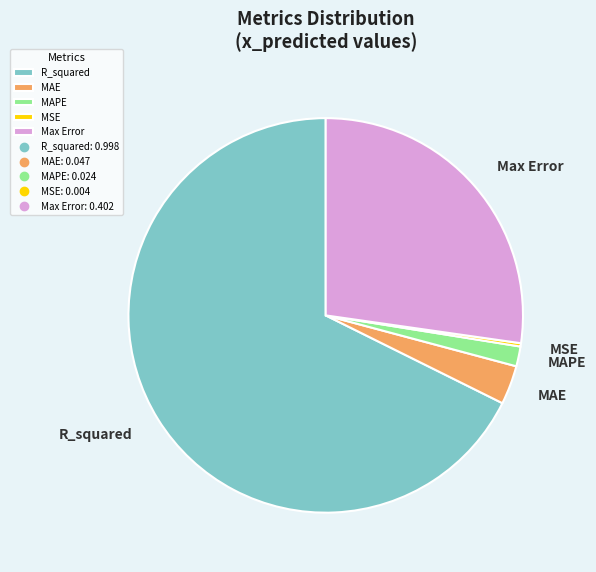

What is the majority slice?

R_squared